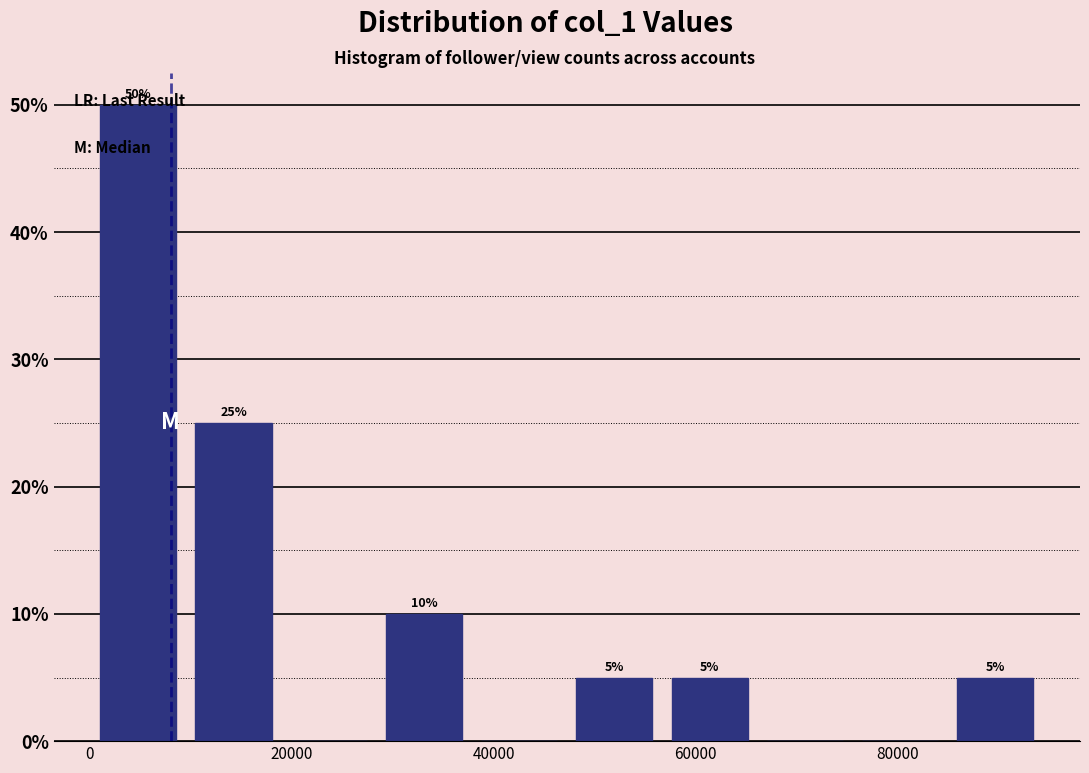

Over which range of the x-axis is the bar tallest?

0 to 10000